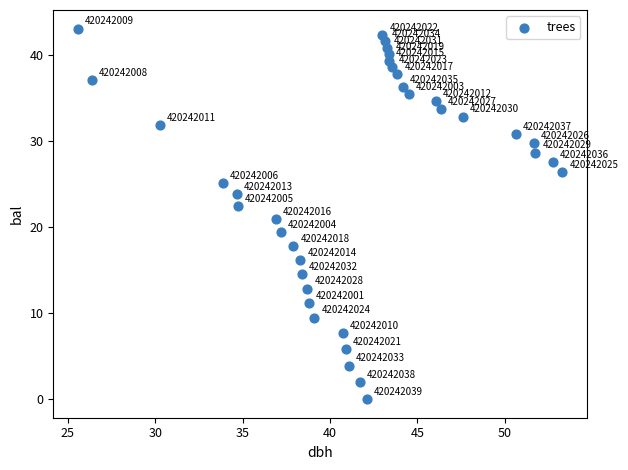

What Y value in the scatter plot is closest to 21?

20.9